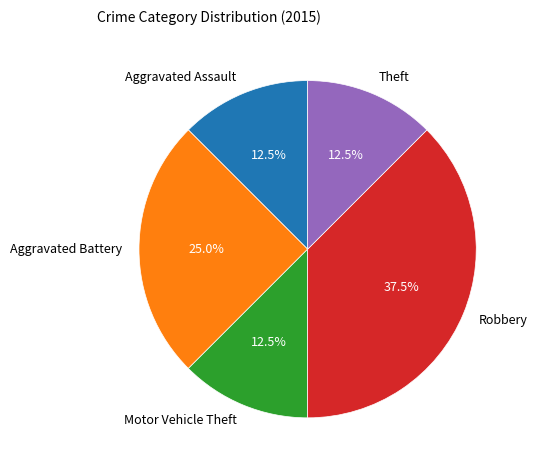

To the nearest percent, what is the difference between the largest and smallest slice percentages?

25%